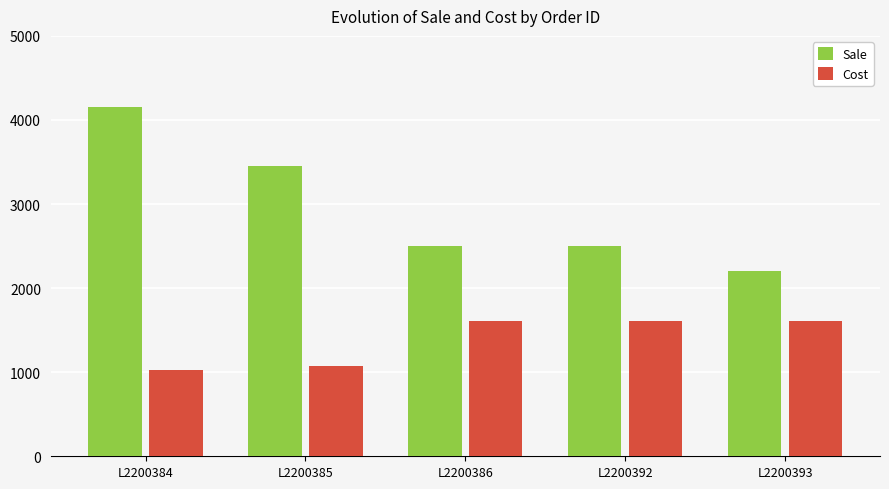

What is the value of the Sale bar at the 4th from the left?

2500